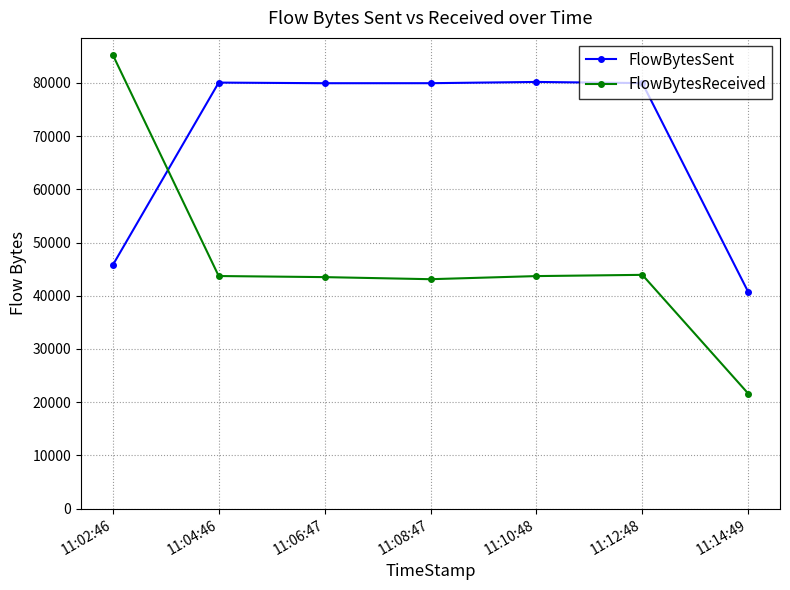

The value of FlowBytesReceived at 11:06:47 is 43504. True or false?

True